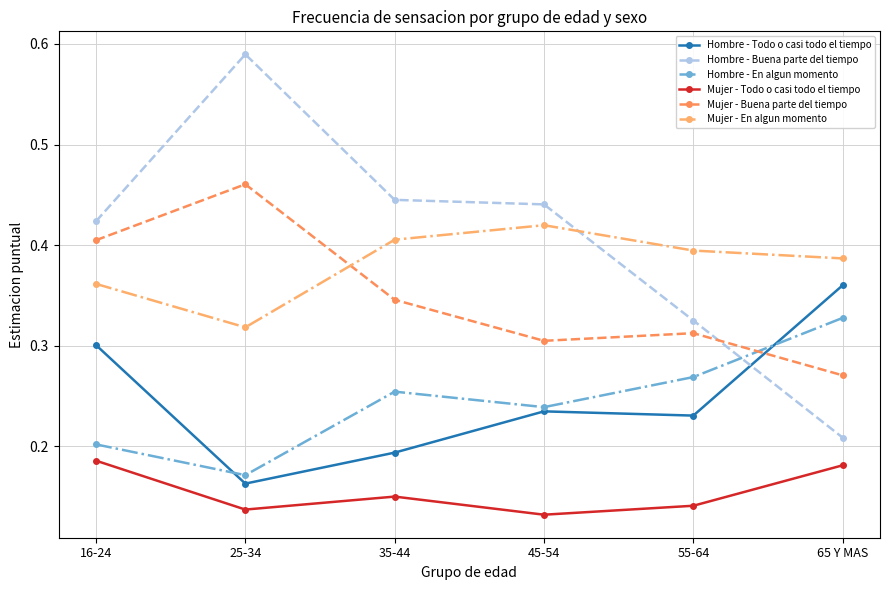

Which category has the highest value in the Hombre - Buena parte del tiempo series?

25-34